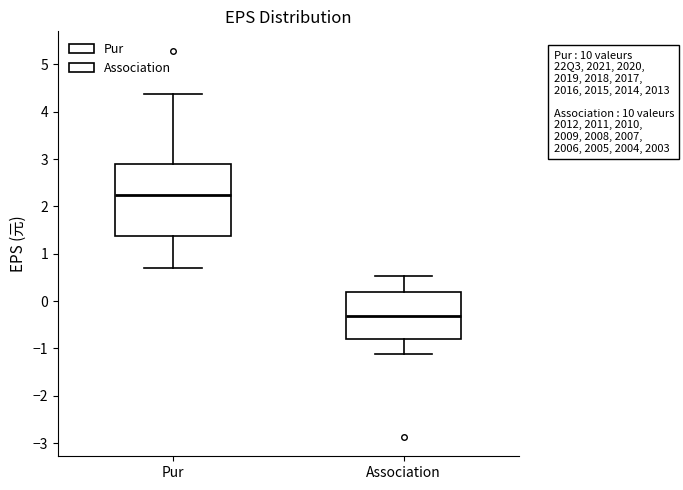

Reading left to right, transcribe this box plot: for each box, give where its median line is, the range the box spans, and where its two whiskers end, as read against the y-axis. The values are not printed on the chart, so give them approximately, as read against the axis.

Pur: median 2.2, box 1.4 to 2.9, whiskers 0.7 to 4.4
Association: median -0.3, box -0.8 to 0.2, whiskers -1.1 to 0.5